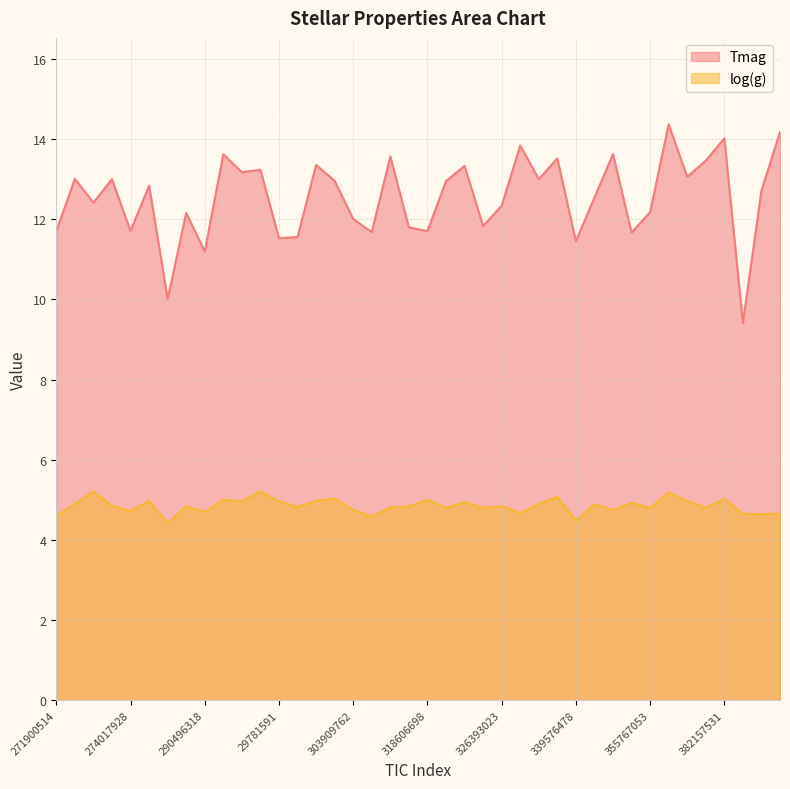

The value of Tmag at 29671923 is 13.2. True or false?

True